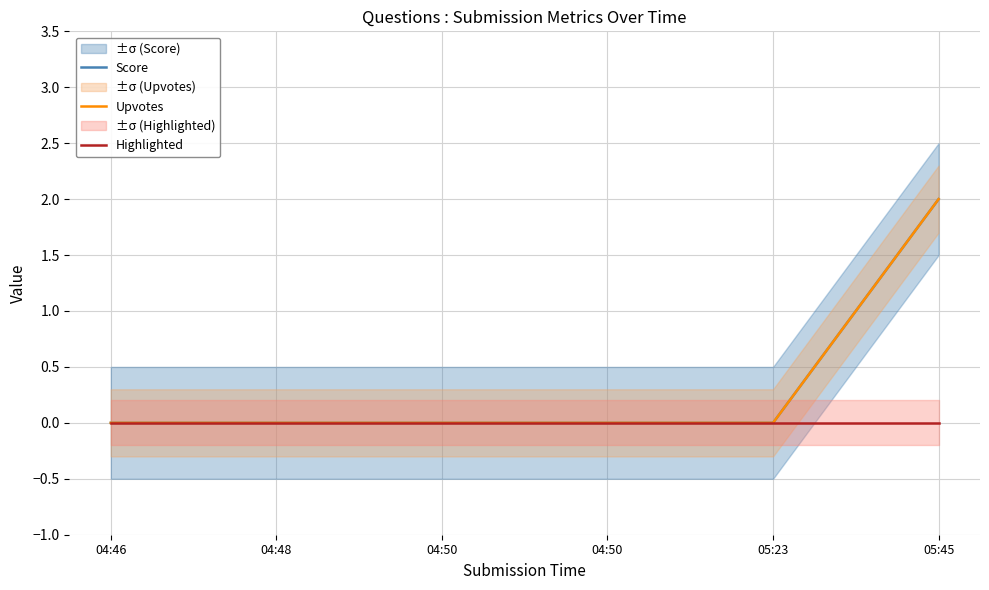

True or false: Upvotes and Highlighted cross at least once.

False